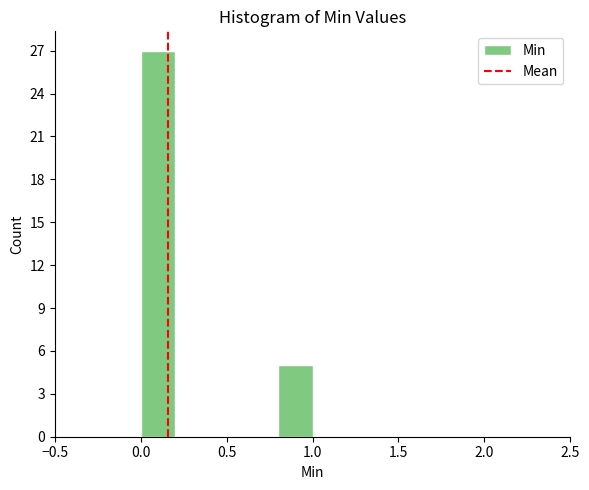

Which range on the x-axis has the tallest bar?

0.0 to 0.2